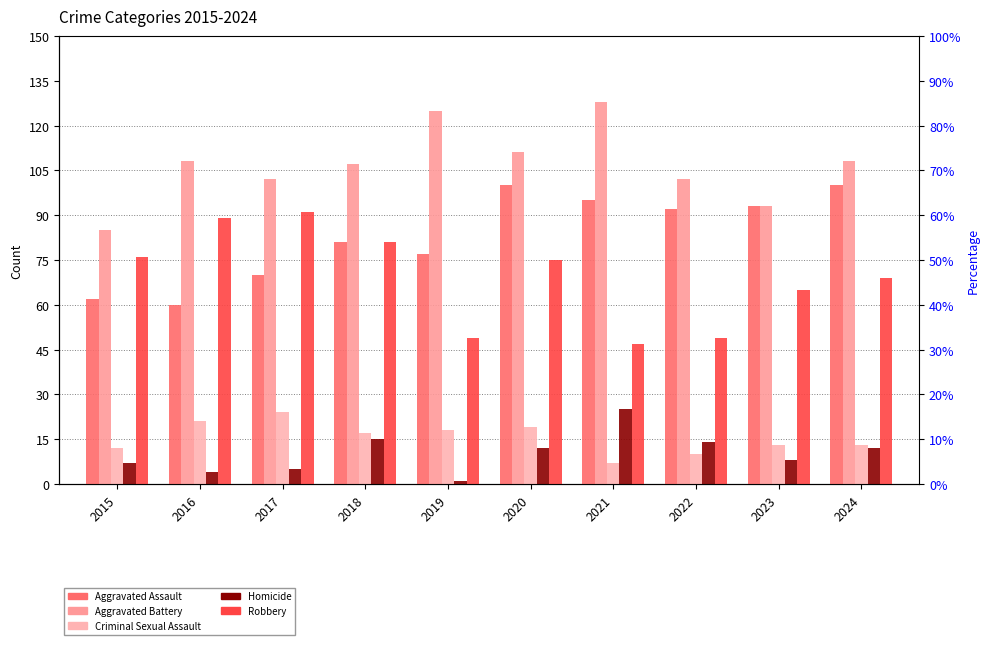

List the labels in order of Aggravated Assault value, largest first.

2020, 2024, 2021, 2023, 2022, 2018, 2019, 2017, 2015, 2016